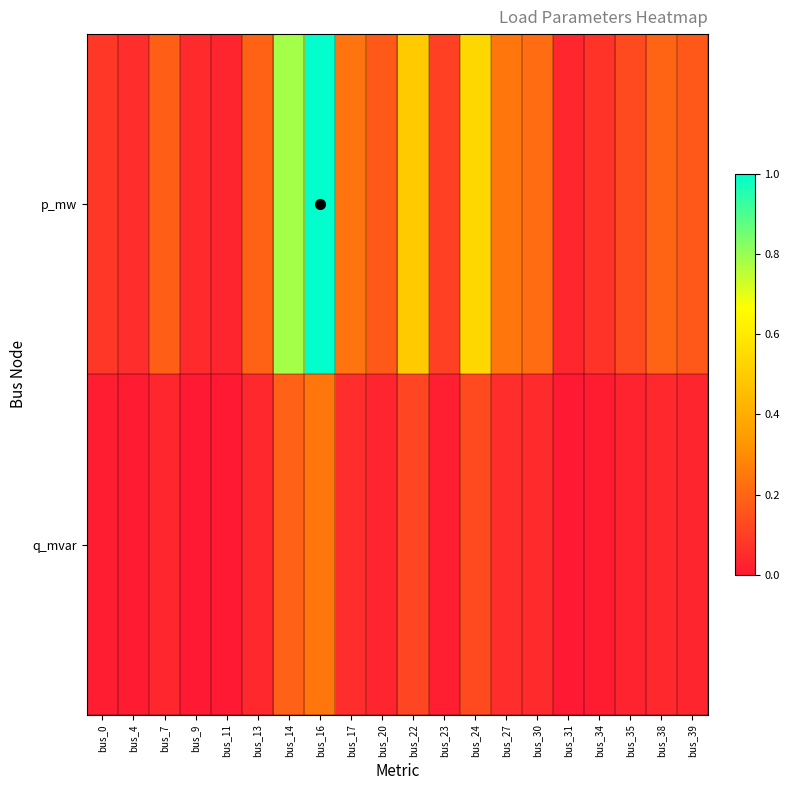

Which series has the largest total across all categories?

p_mw